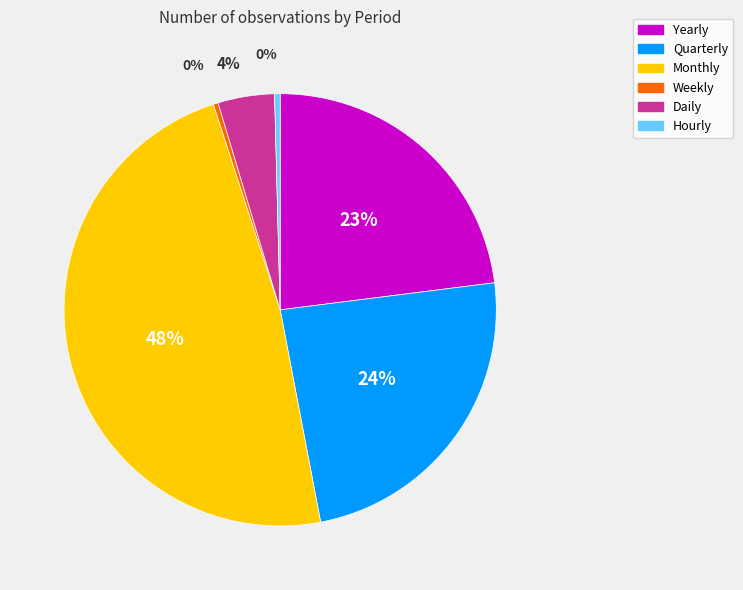

To the nearest percent, what is the average slice percentage?

17%